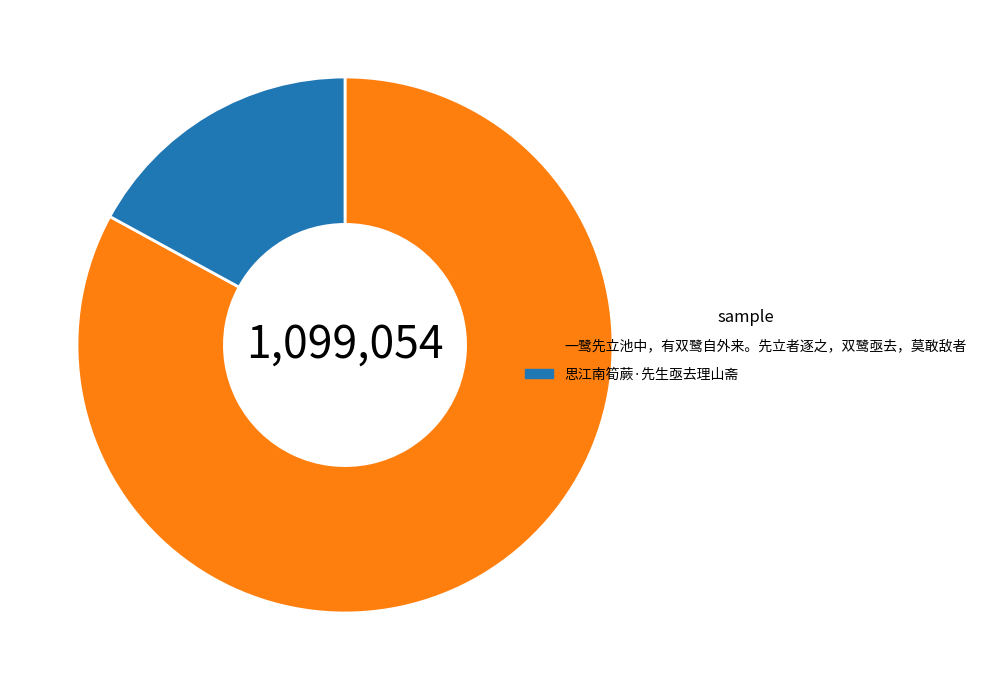

Rank the categories by value from highest to lowest.

一鹭先立池中，有双鹭自外来。先立者逐之，双鹭亟去，莫敢敌者, 思江南筍蕨·先生亟去理山斋